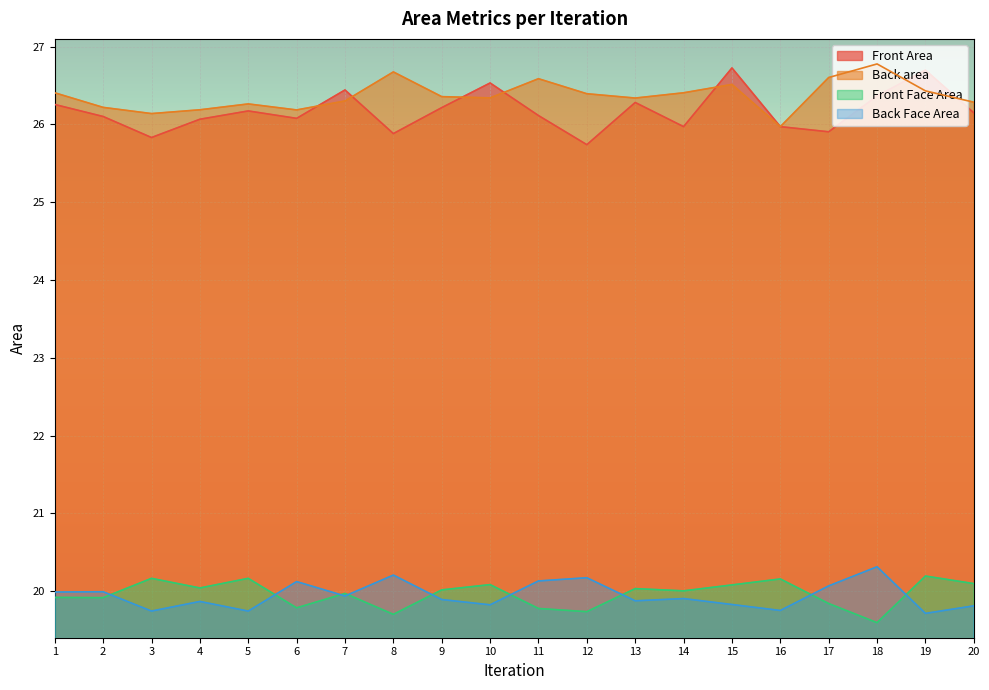

True or false: Back area and Front Face Area intersect in this chart.

False